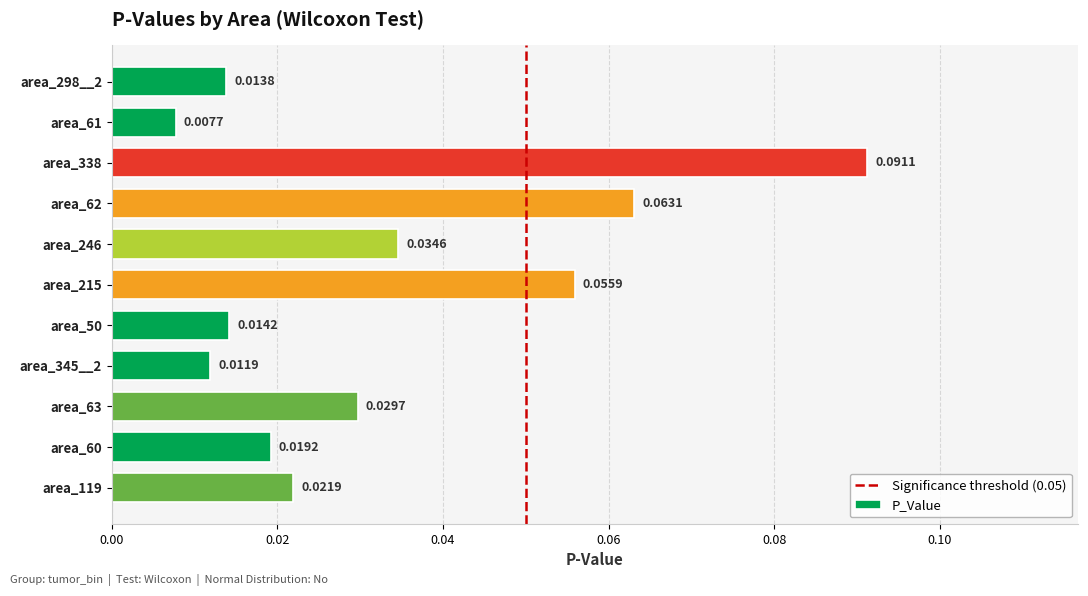

What is the sum of all values?

0.4